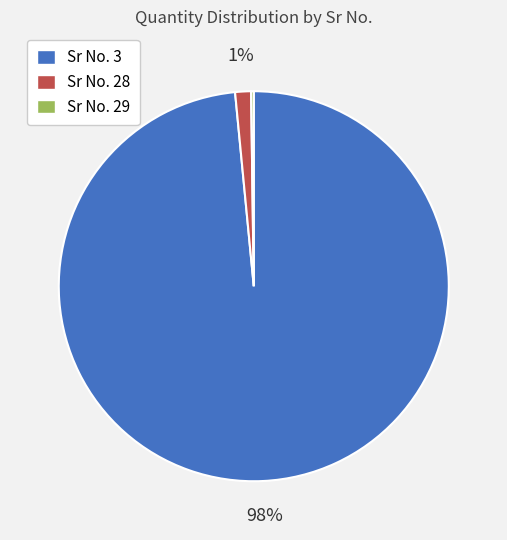

True or false: Sr No. 3 accounts for 98% of the total.

True